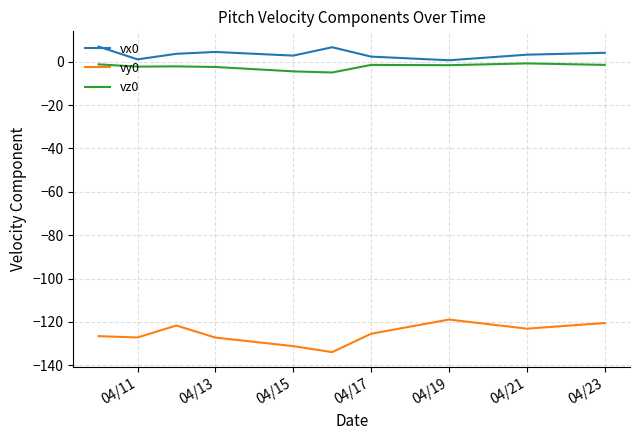

What is the difference between the maximum and minimum values in the vx0 series?

6.3